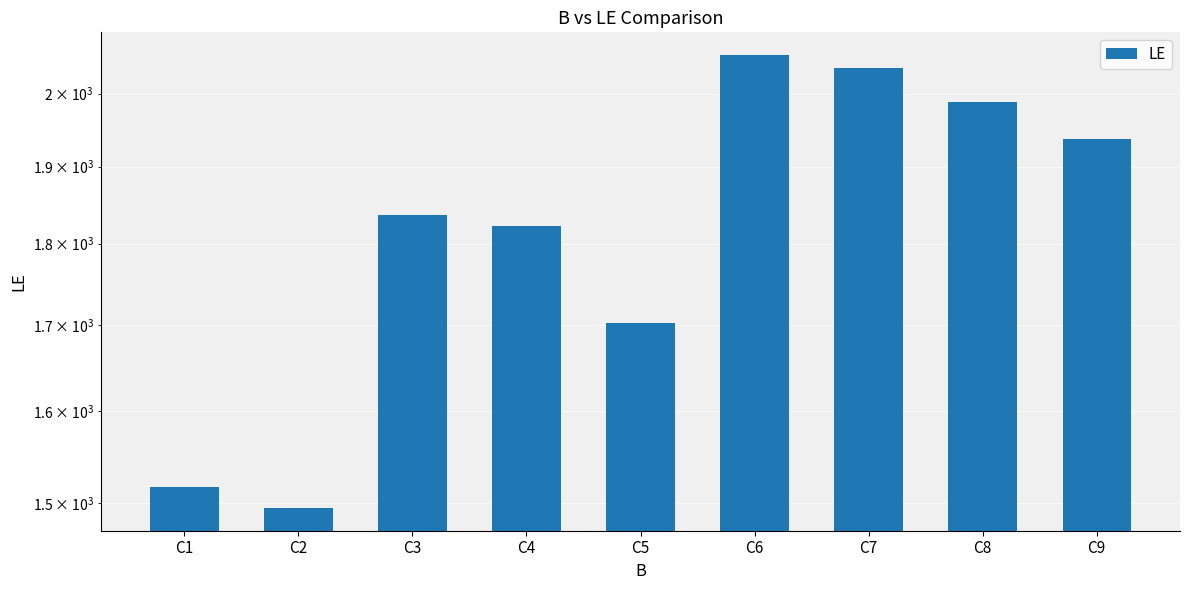

What is the sum of all values?

16390